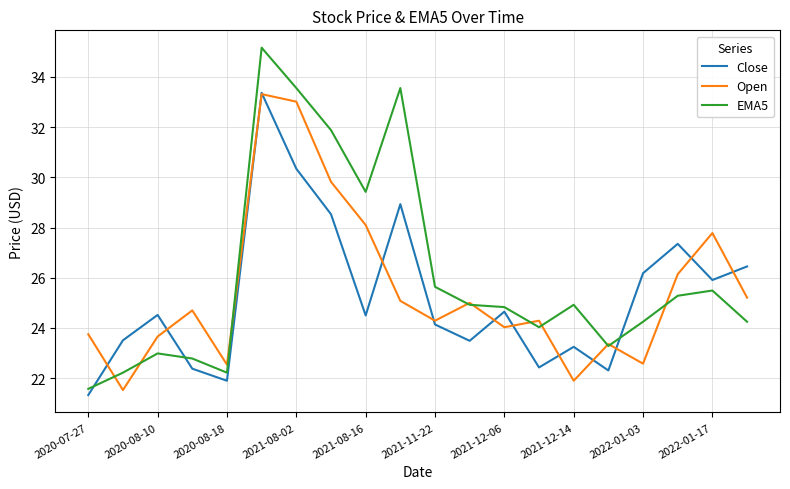

What is the lowest value of the Open series?

21.5